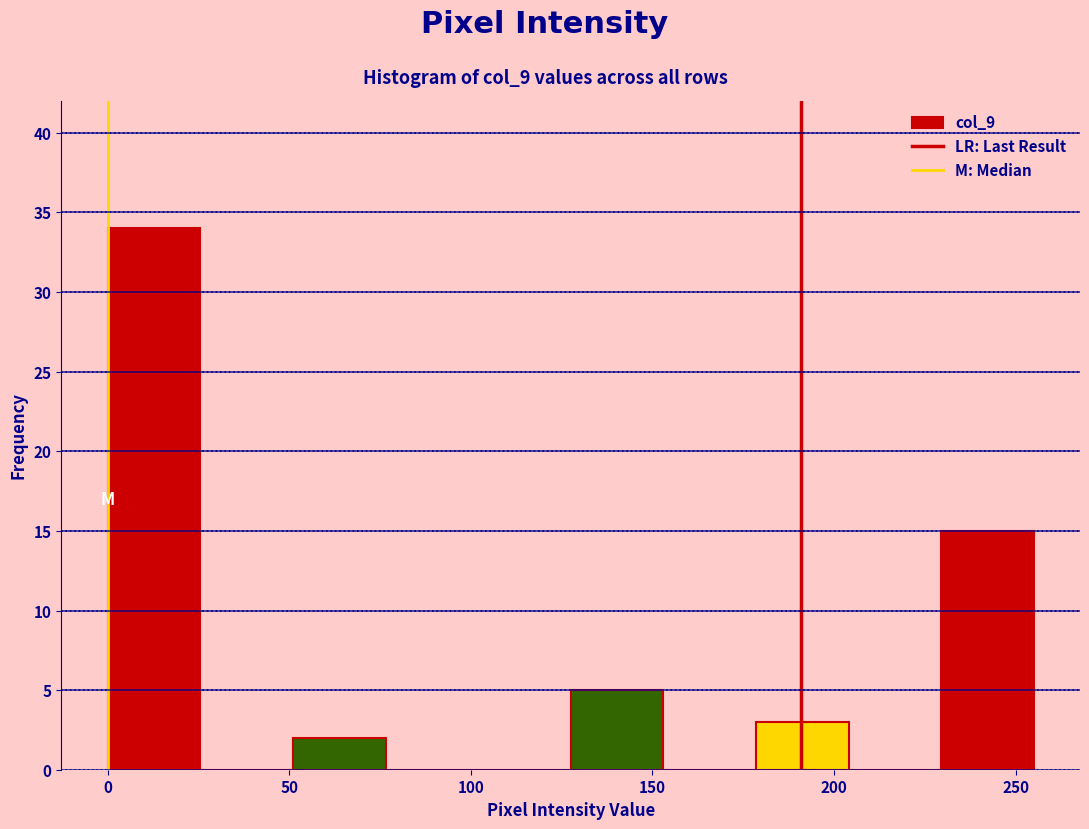

Which range on the x-axis has the tallest bar?

0.0 to 25.5